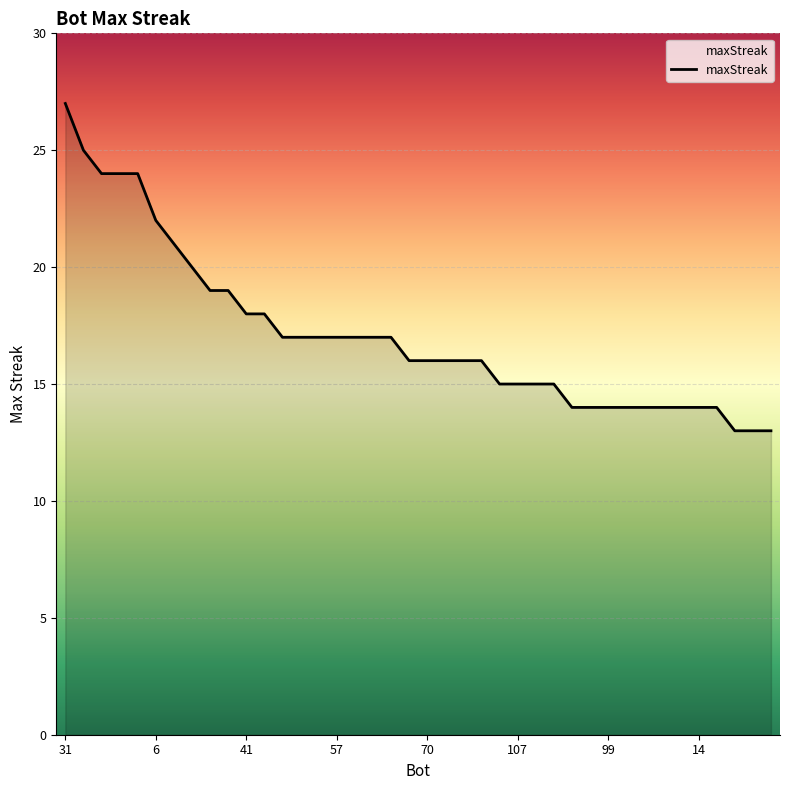

What is the difference between the second highest and second lowest values?

12